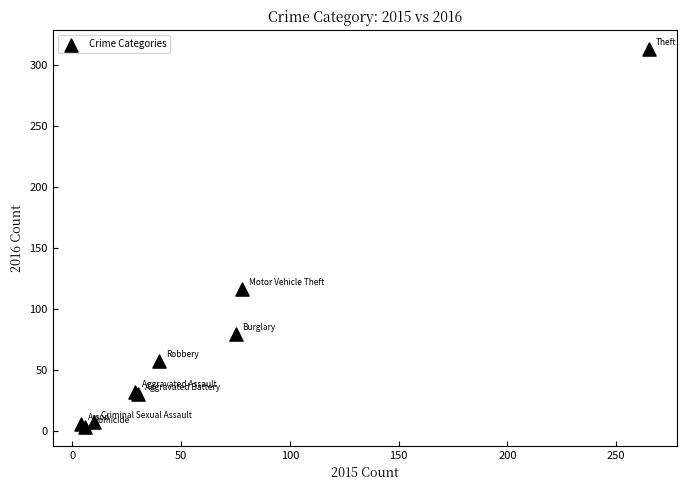

What Y value in the scatter plot is closest to 158?

116